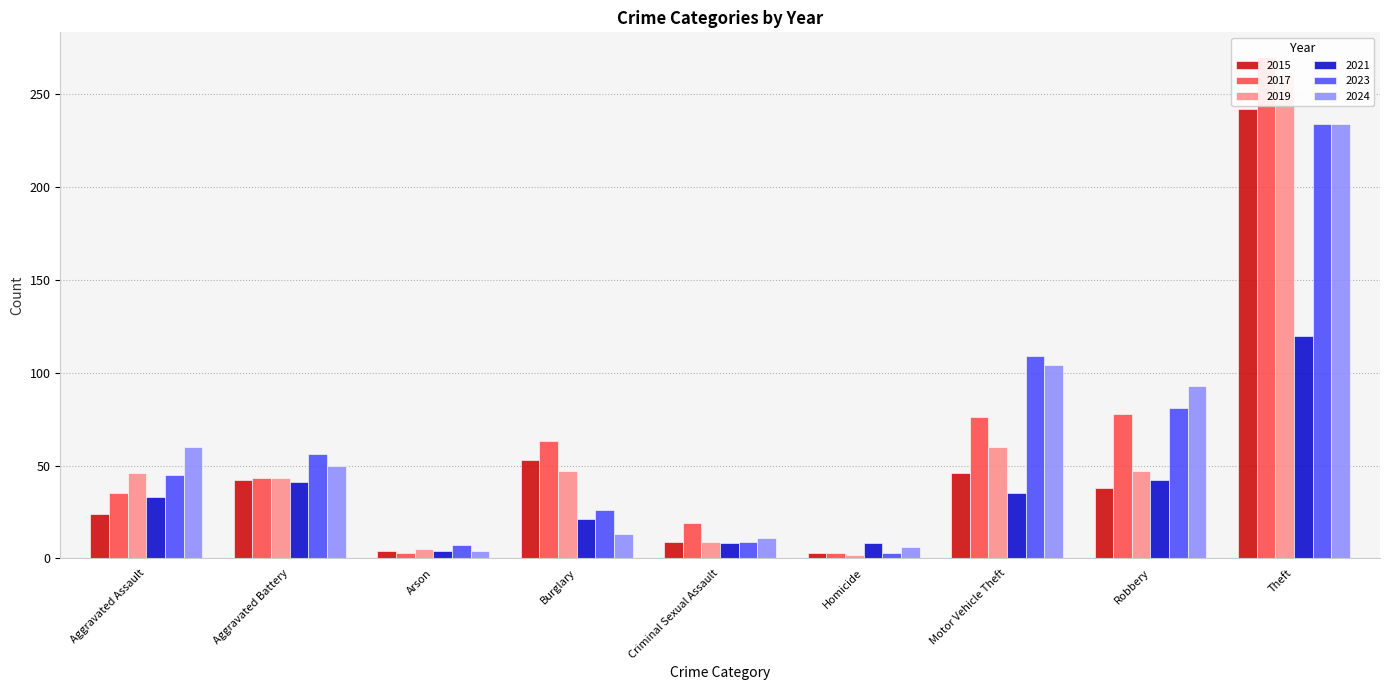

How many bars are there in each group?

6